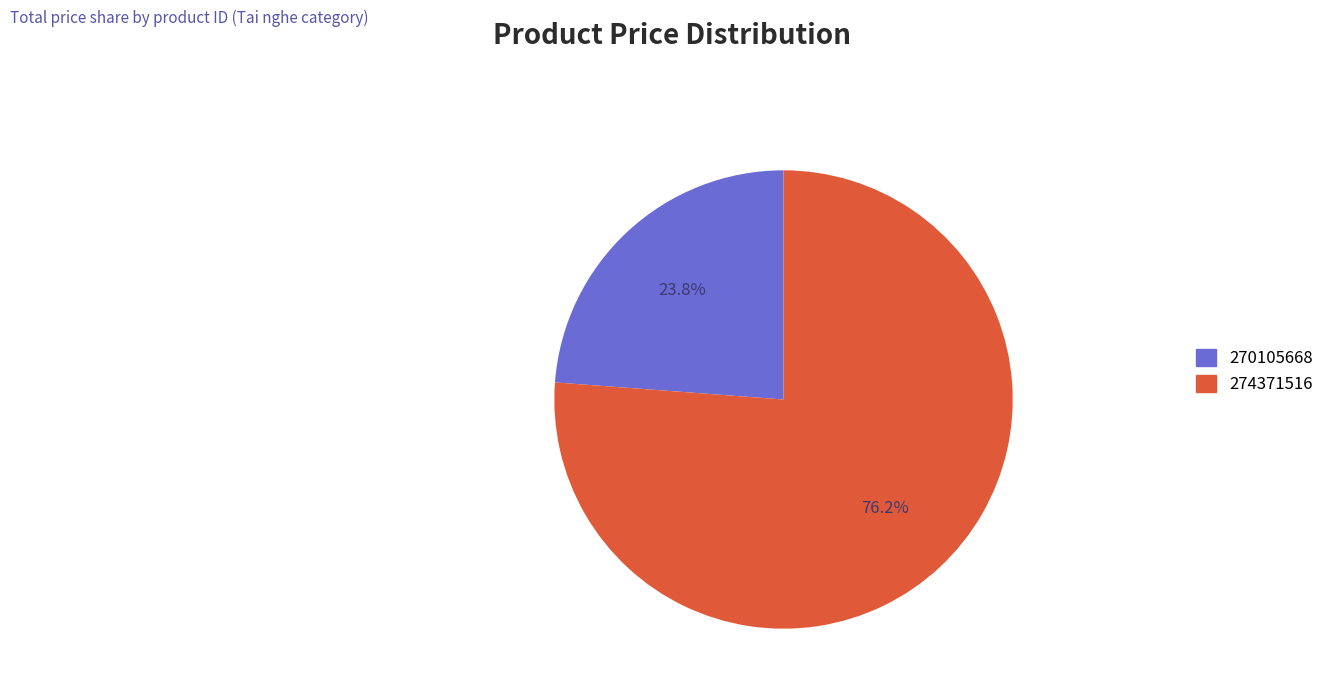

To the nearest percent, what percentage of the pie is 274371516?

76%